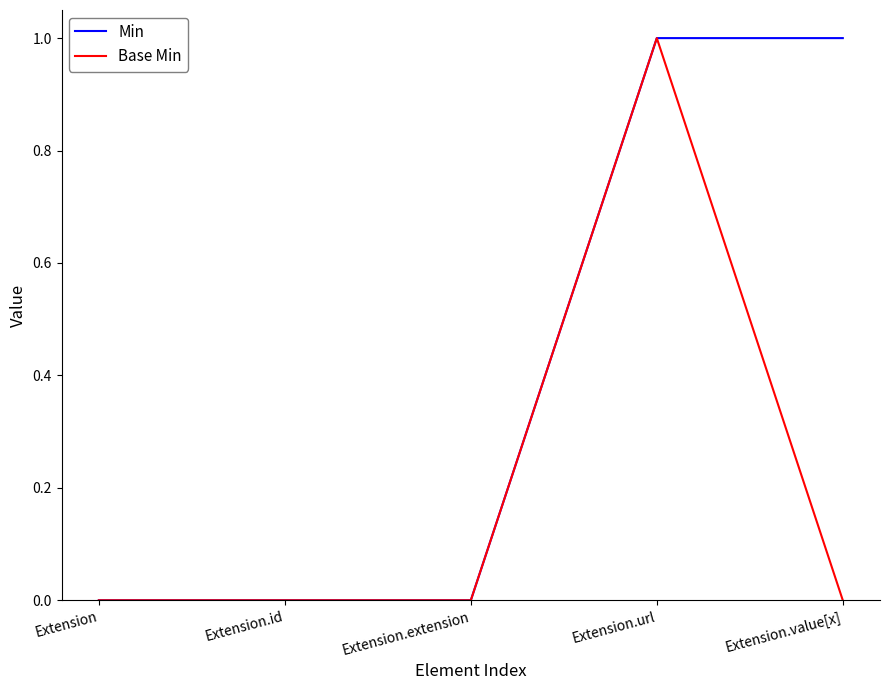

How many lines are shown in the chart?

2